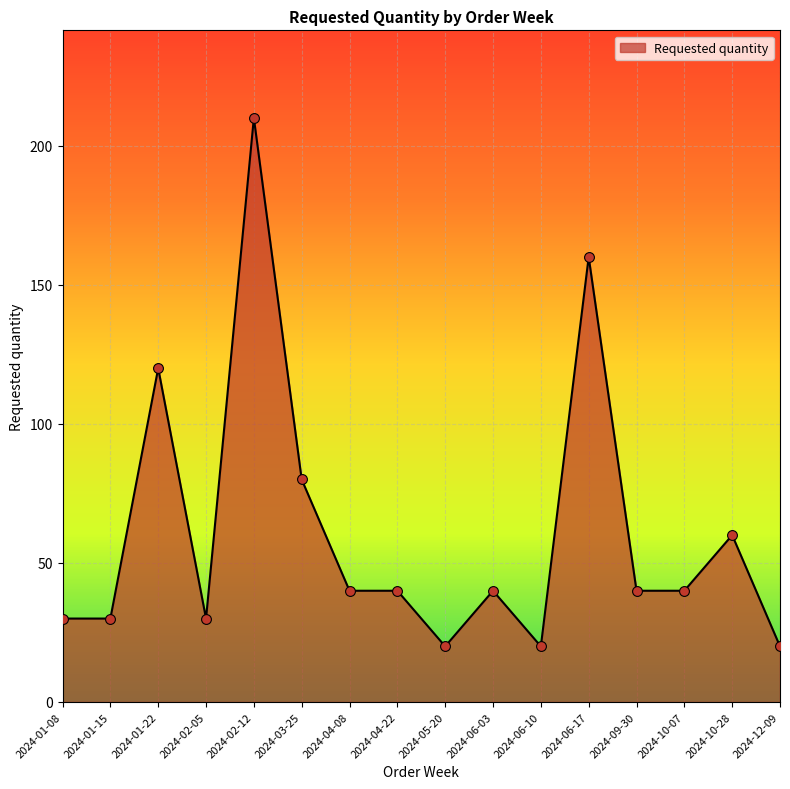

What is the ratio of the value at 2024-10-28 to the value at 2024-12-09?

3.0